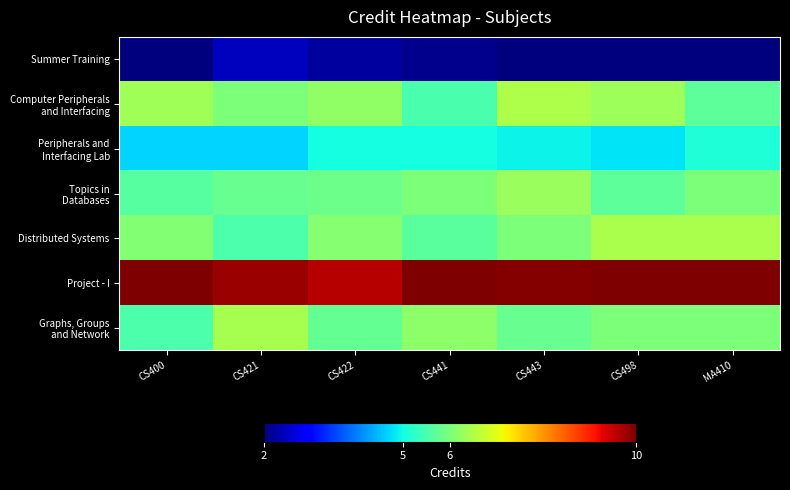

What is the difference between the highest and lowest values at CS441?

8.1